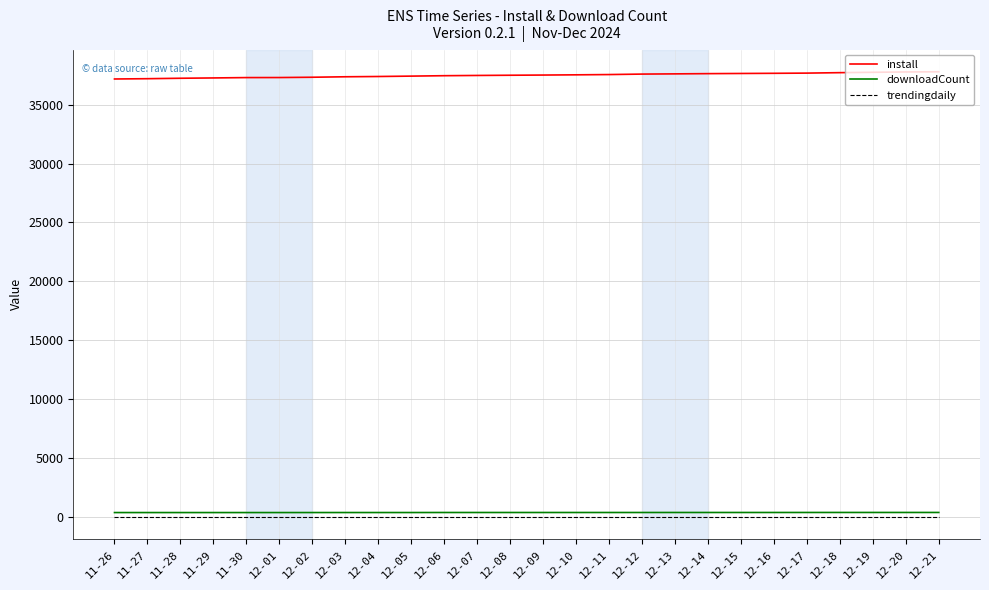

Which series has the widest spread of values?

install